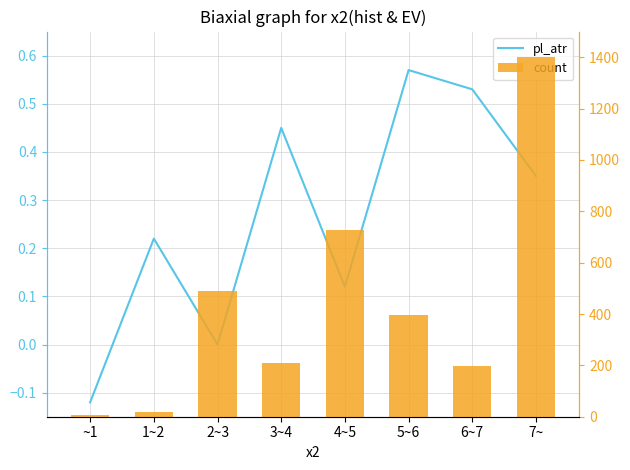

Does the chart contain stacked bars?

No